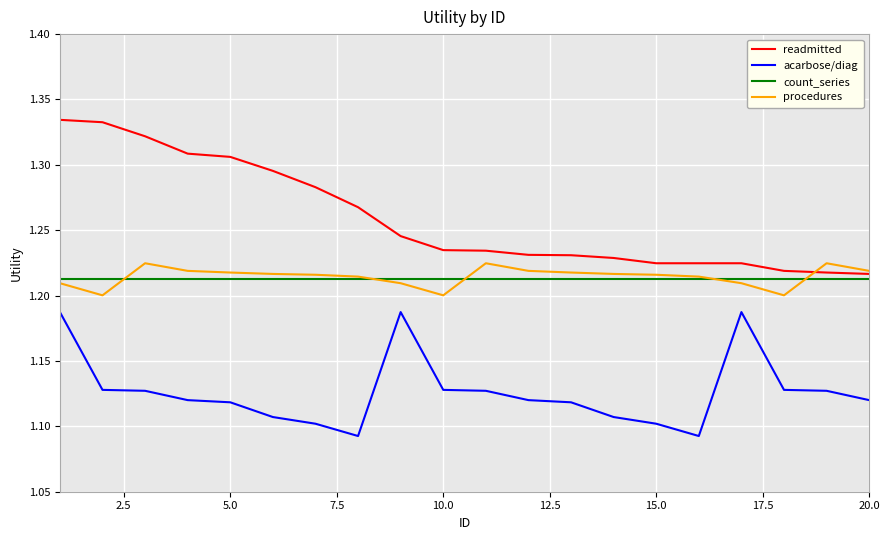

True or false: readmitted and acarbose/diag cross at least once.

False